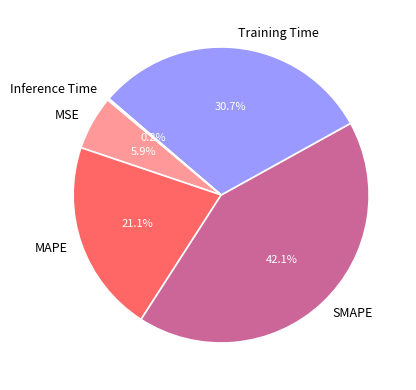

Does any single category account for the majority?

No